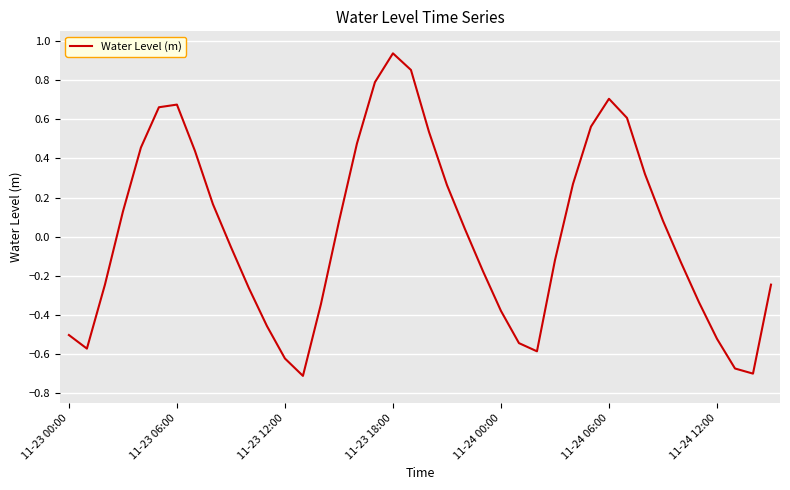

What is the difference between the maximum and minimum values?

1.6